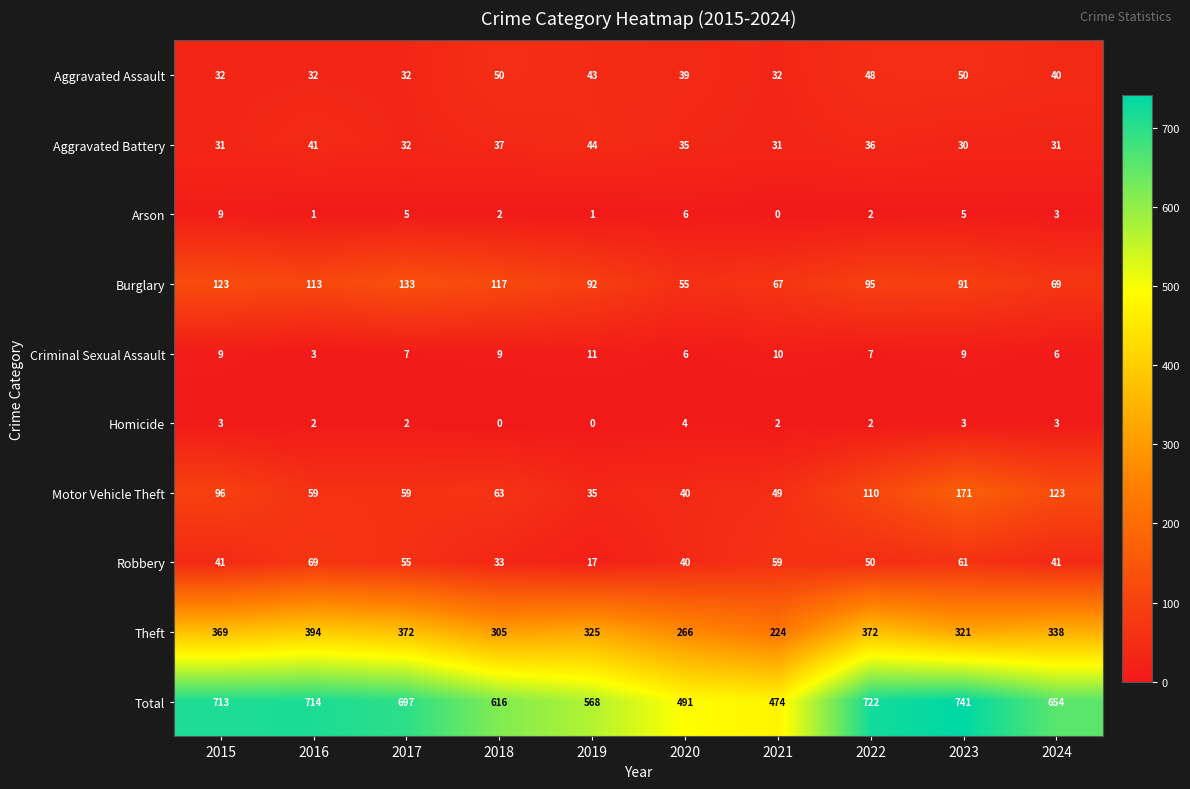

What is the average value of the Total series?

639